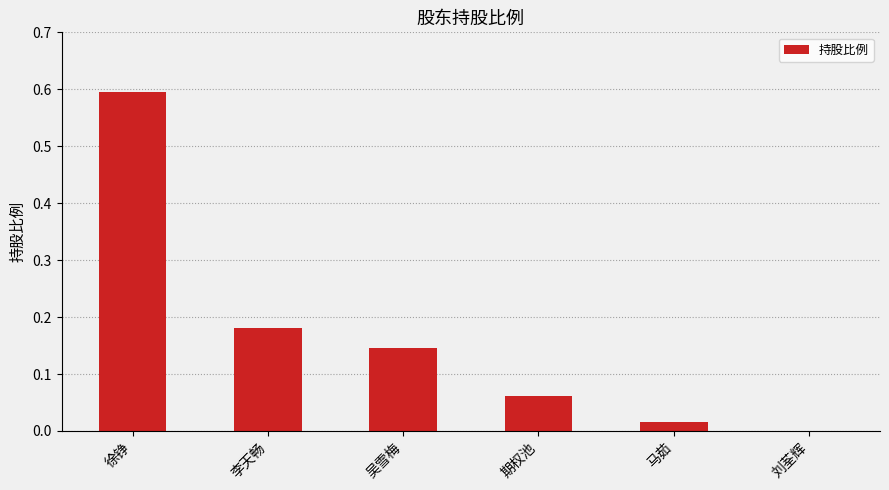

Which label corresponds to the largest value in the chart?

徐铮